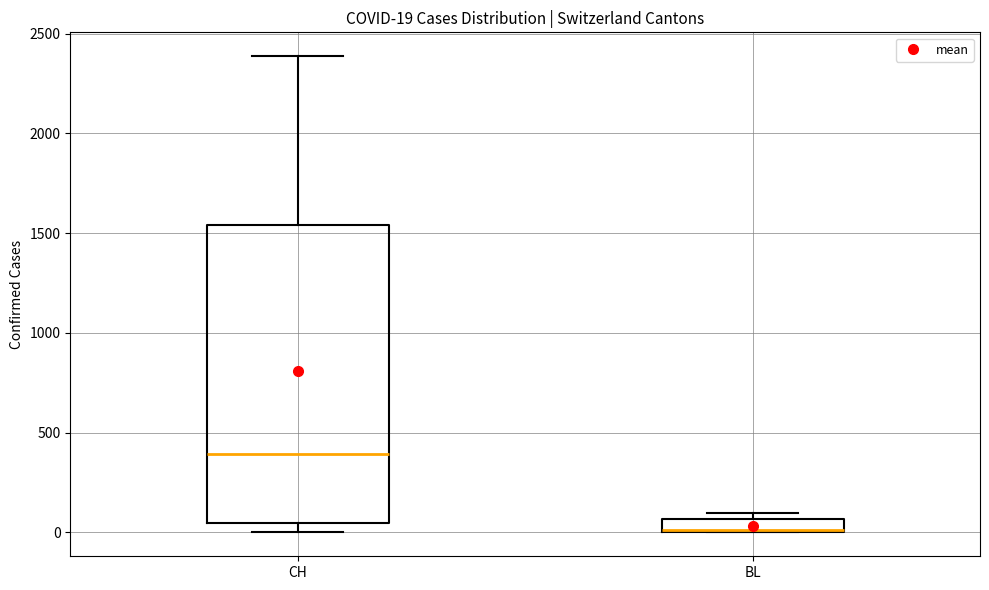

Which box has the highest median line?

CH